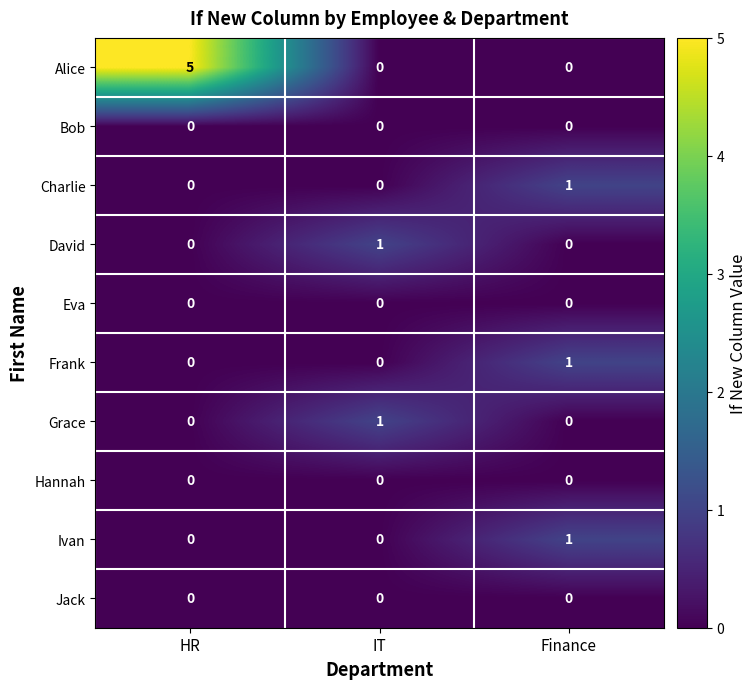

How many data points does each series have?

3